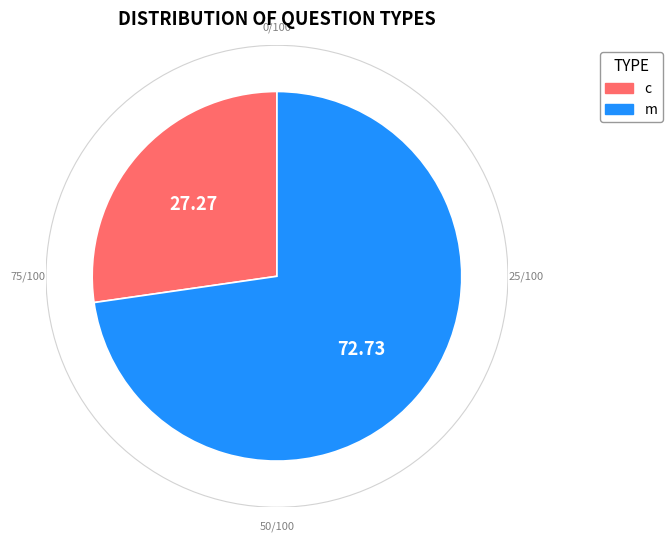

Rank the categories by value from highest to lowest.

m, c